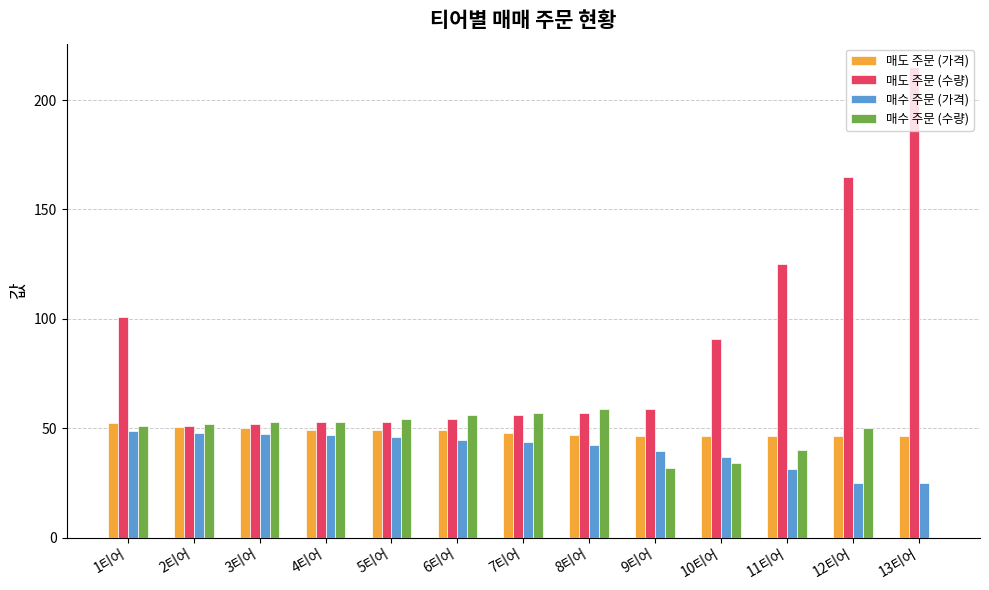

Which series has the widest spread of values?

매도 주문 (수량)